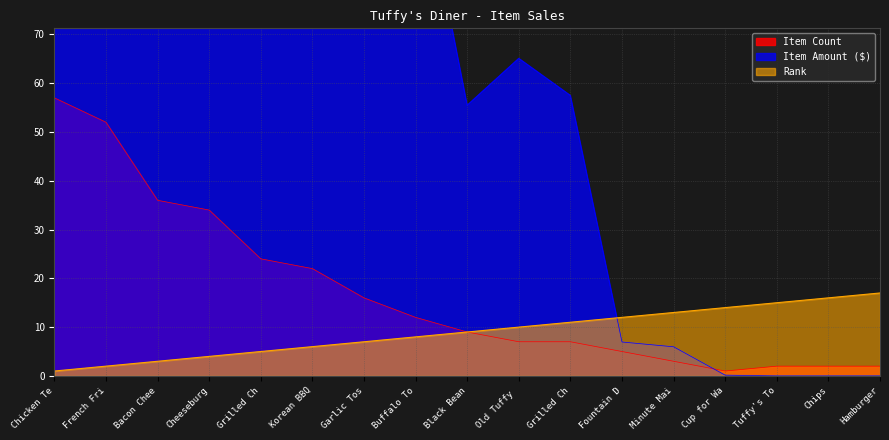

What is the maximum value for Rank?

17